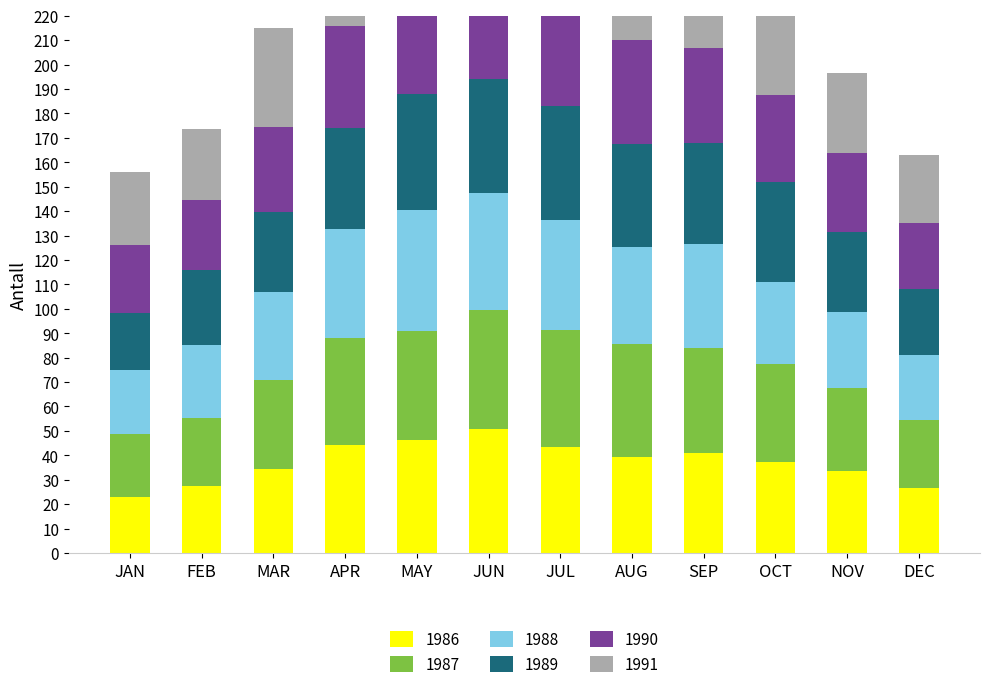

Which series has the widest spread of values?

1986